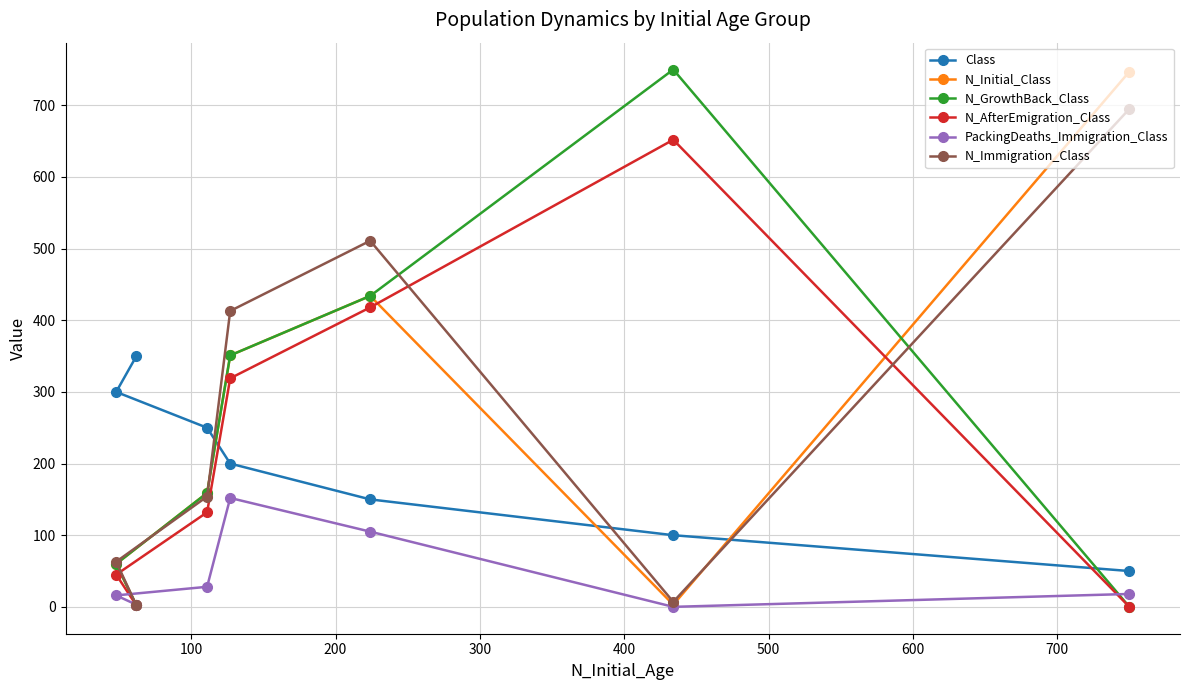

What is the greatest value displayed?

750